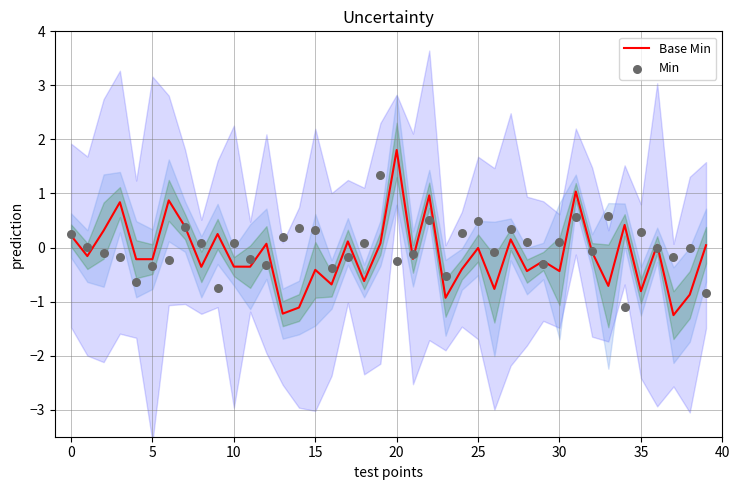

True or false: Base Min has a value of -0.8 at 35.

True